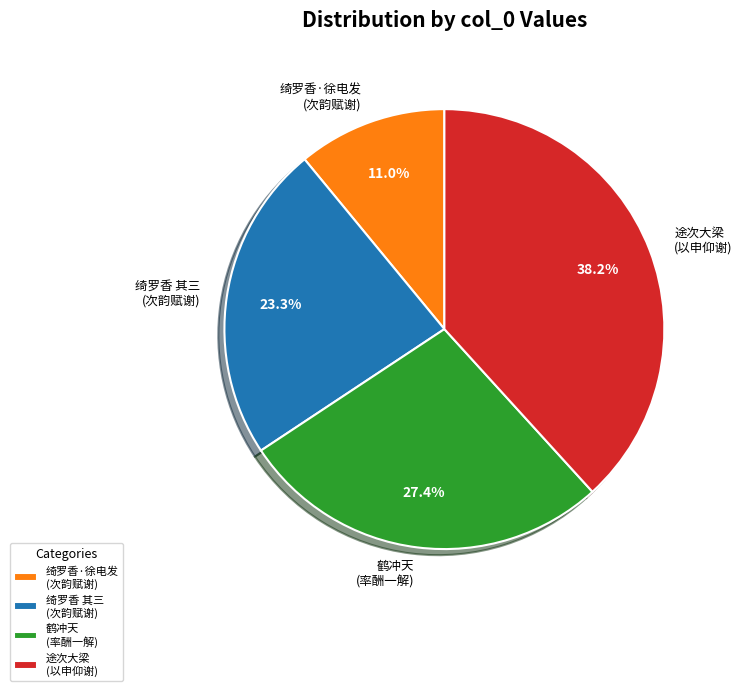

Is there a majority slice in this chart?

No